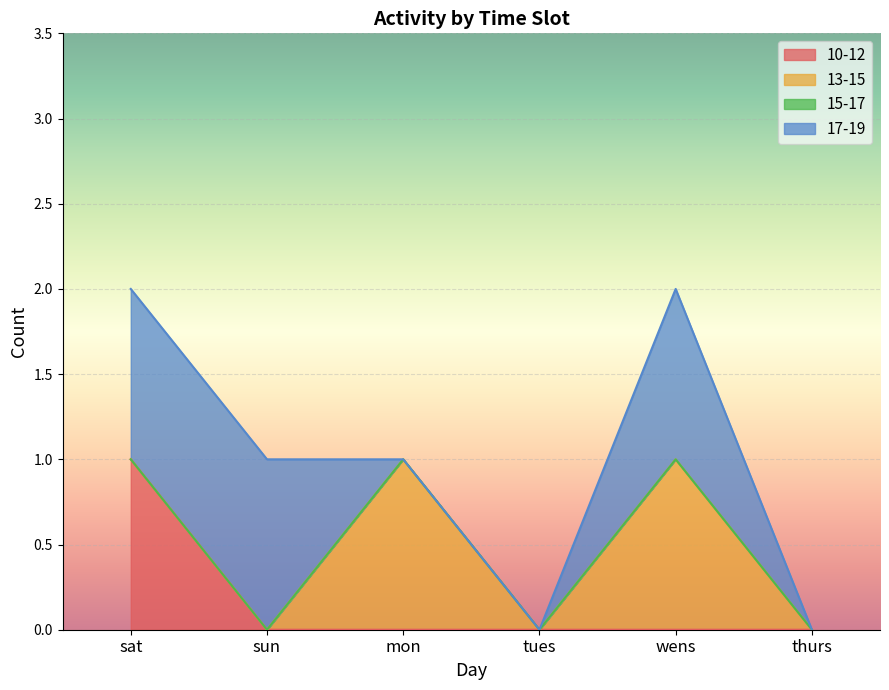

Rank the categories by 13-15 value from lowest to highest.

sat, sun, tues, thurs, mon, wens